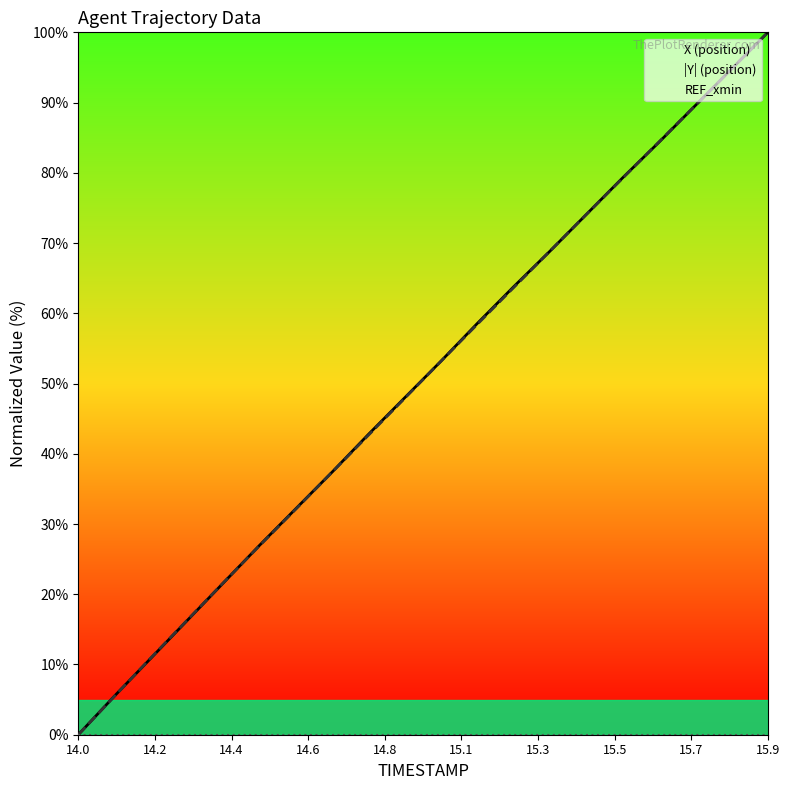

How many lines are shown in the chart?

3